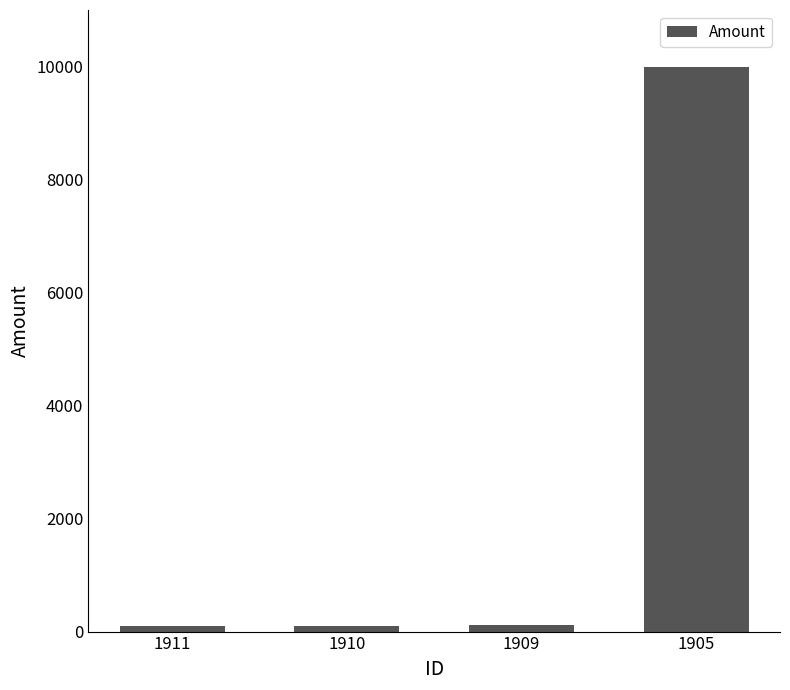

What is the value of the 4th bar from the left?

10000.0